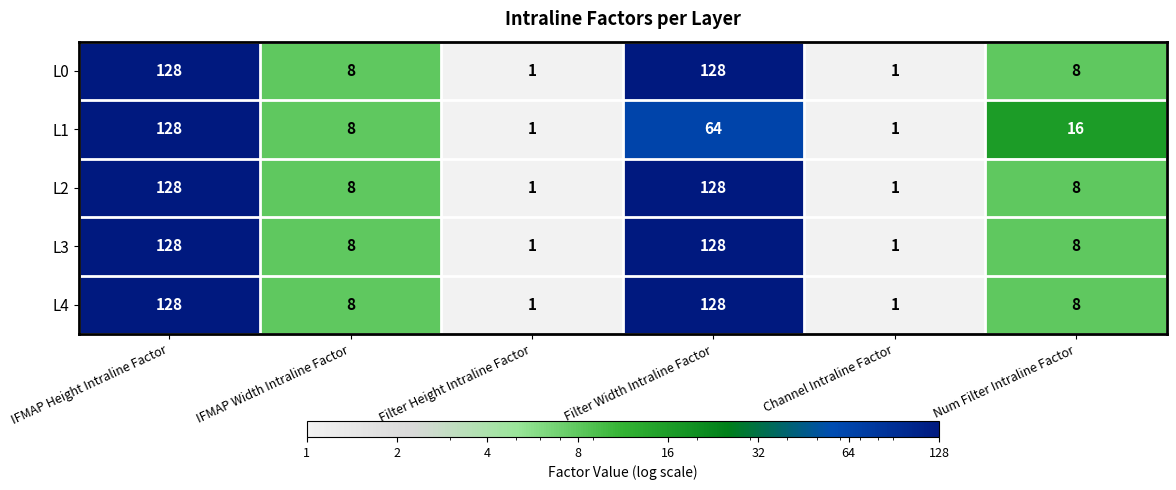

Is it true that L1 equals 8 at IFMAP Width Intraline Factor?

True